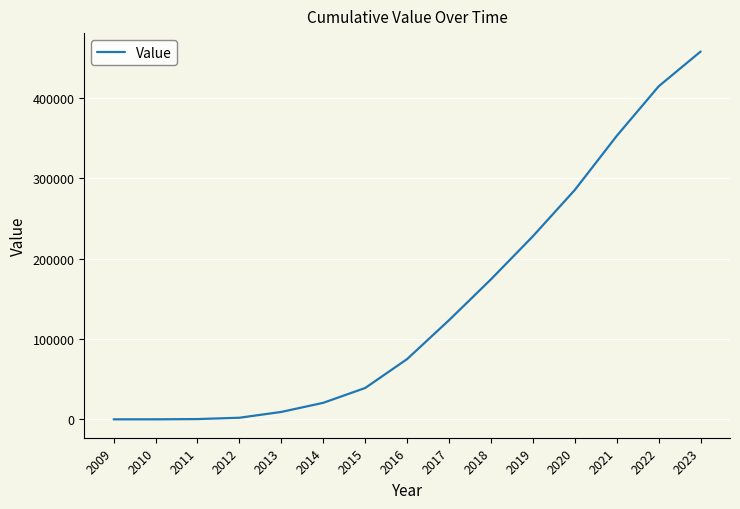

Does the chart display data point markers on the line(s)?

No